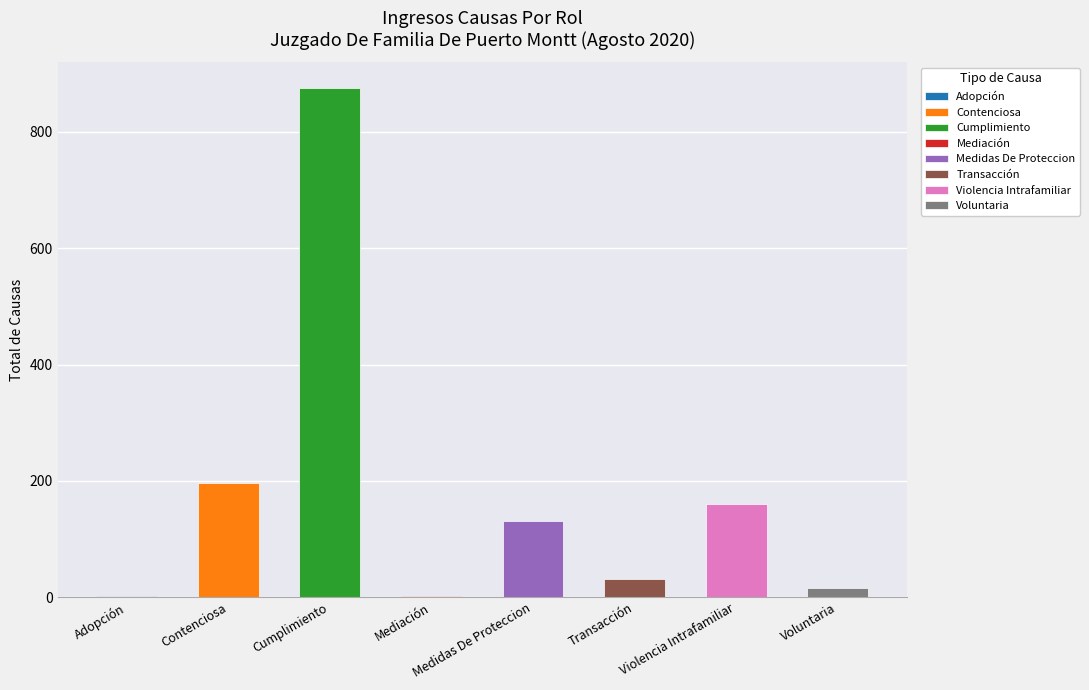

What is the change in value from Transacción to Voluntaria?

-16